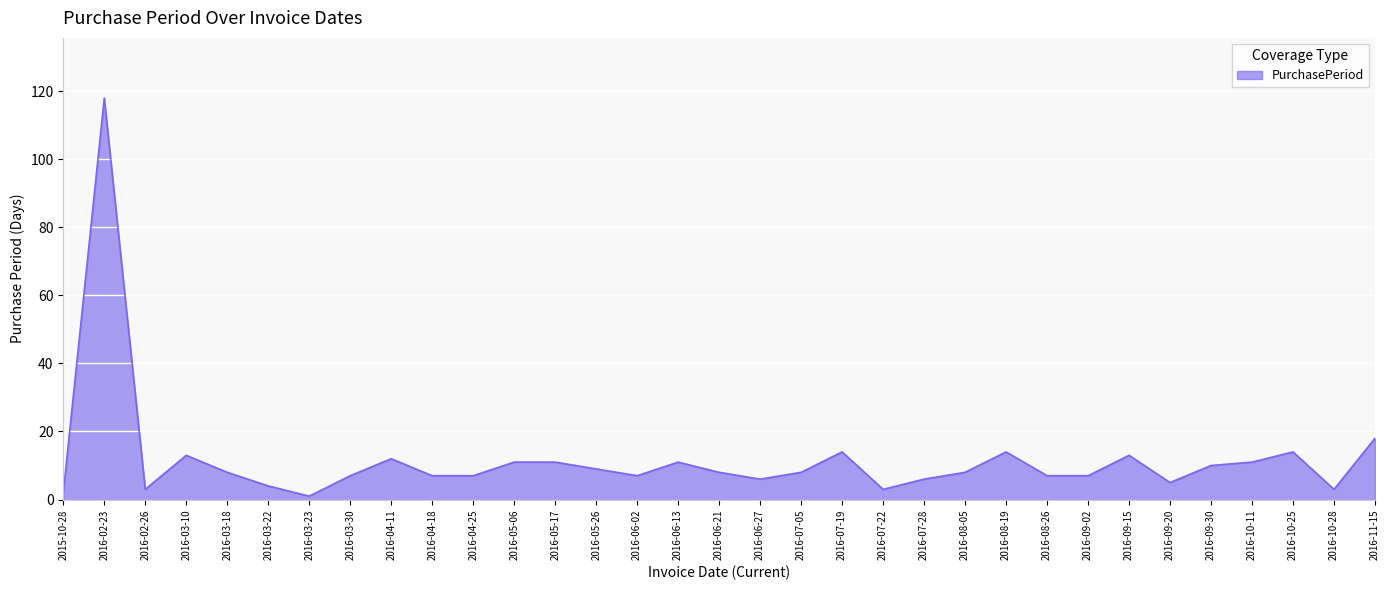

True or false: the data shows 6 at 2016-06-27.

True